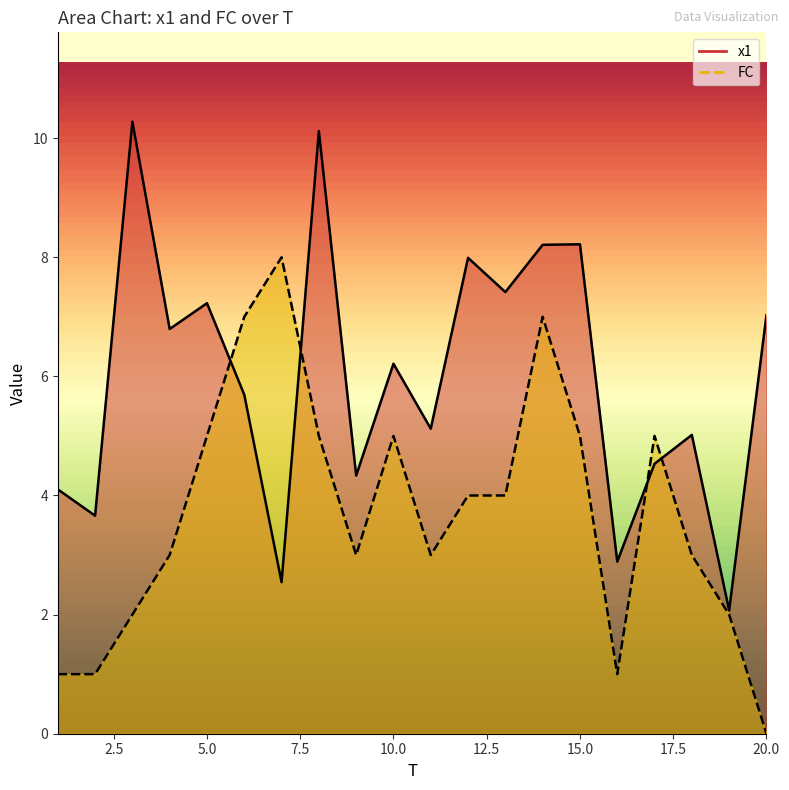

How many times do x1 and FC cross each other?

4